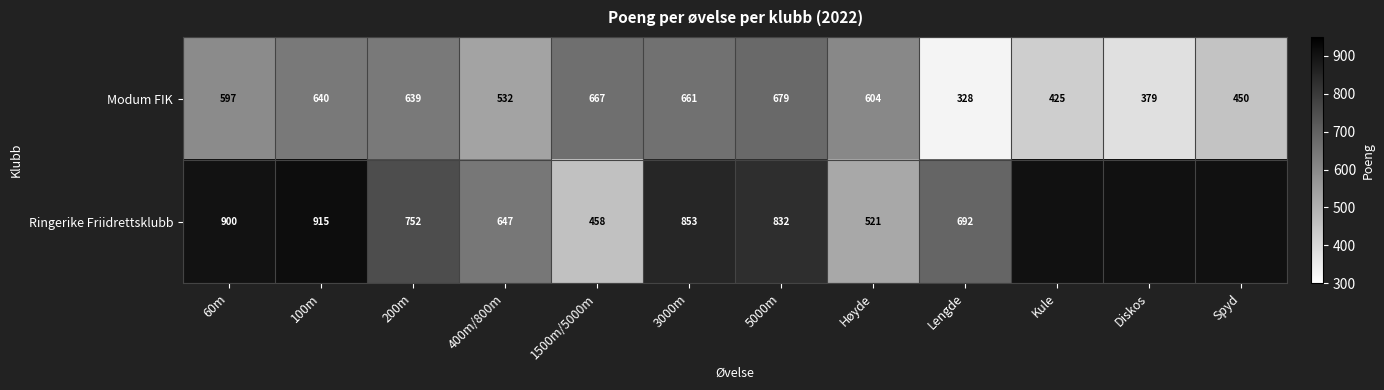

At which category does the chart reach its peak across all series?

100m